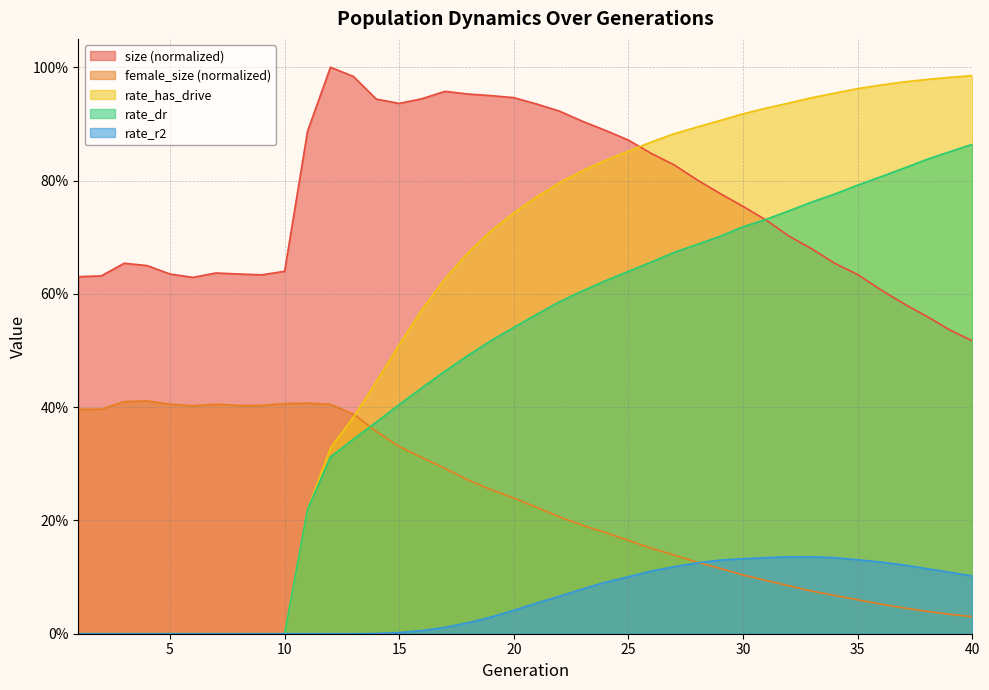

Between which two adjacent categories do rate_r2 and female_size first intersect?

28 and 29